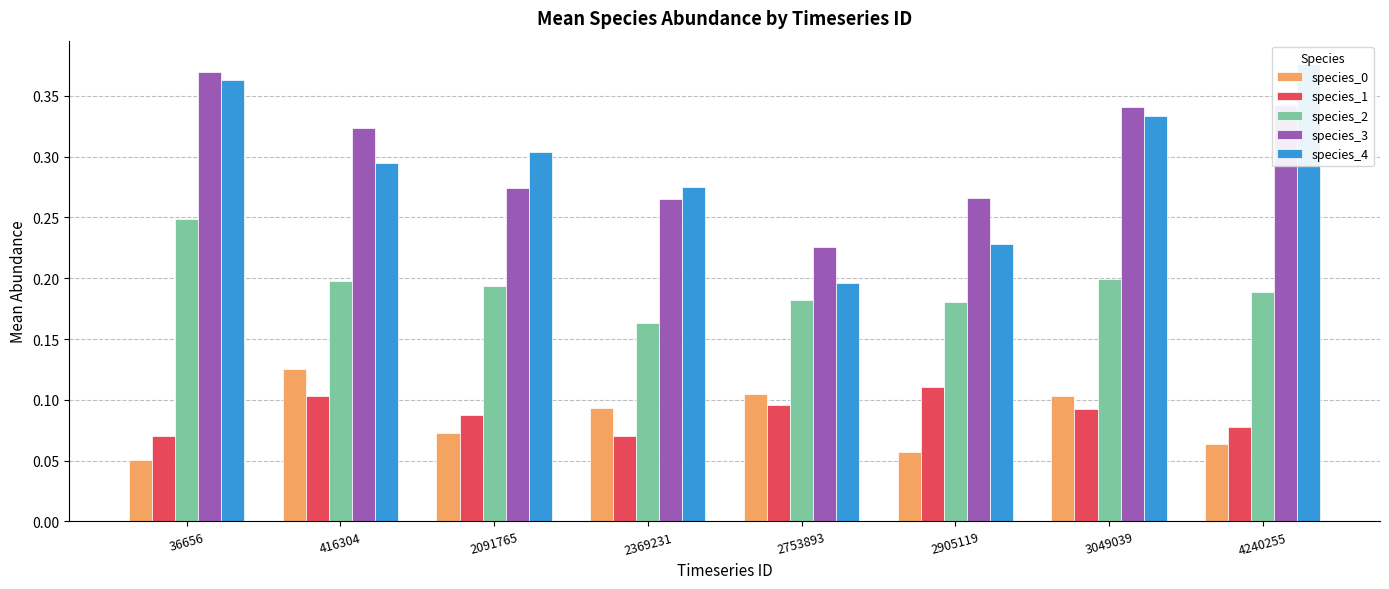

List the labels in order of species_3 value, largest first.

36656, 4240255, 3049039, 416304, 2091765, 2905119, 2369231, 2753893